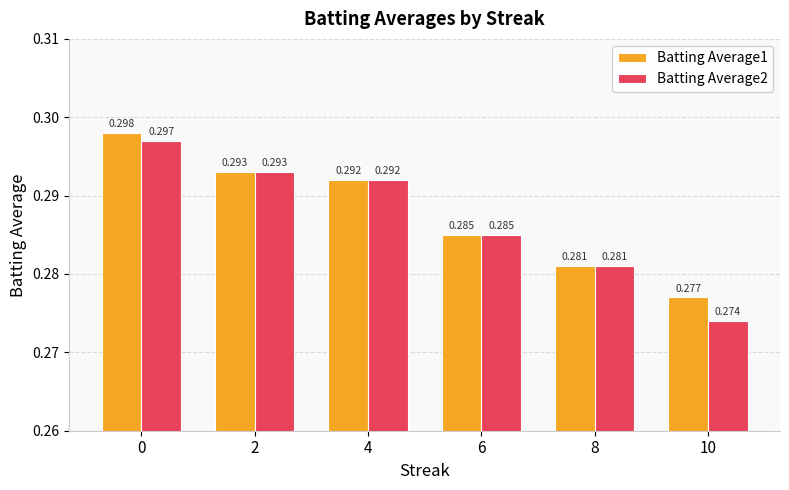

Is the value of Batting Average1 at 10 greater than the value of Batting Average2 at 4?

No